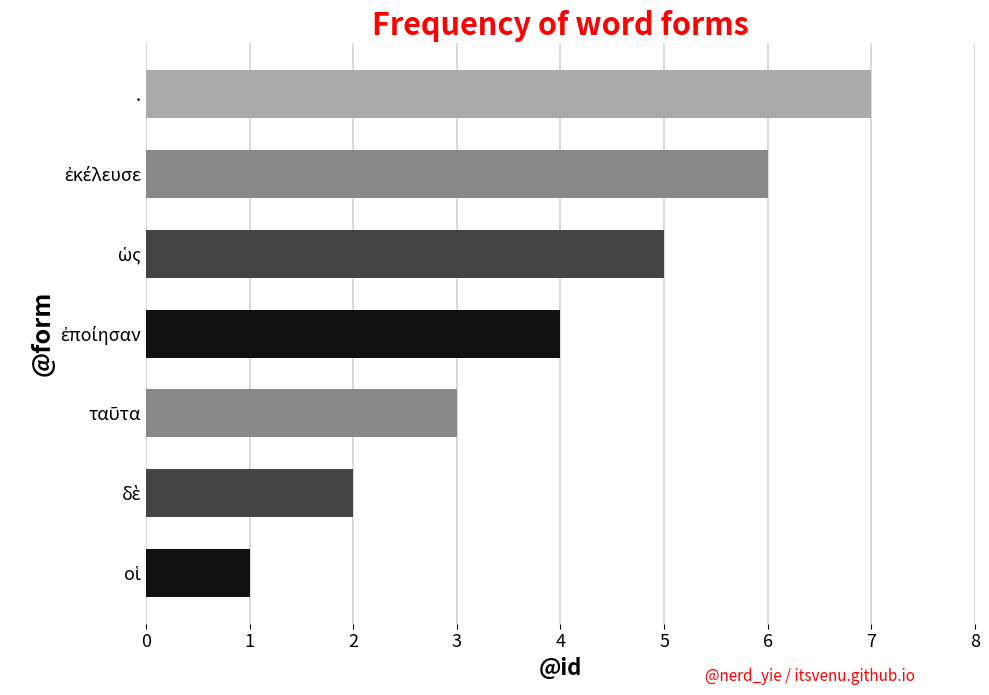

What is the greatest value displayed?

7